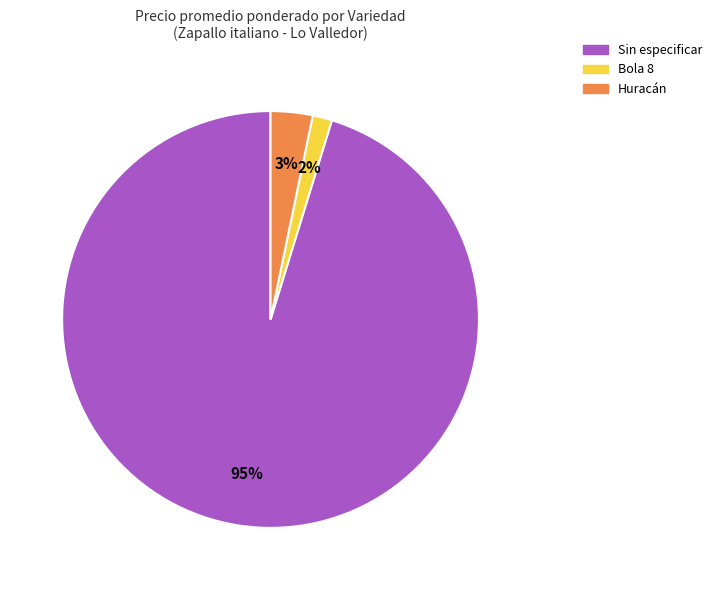

To the nearest percent, what is the average slice percentage?

33%